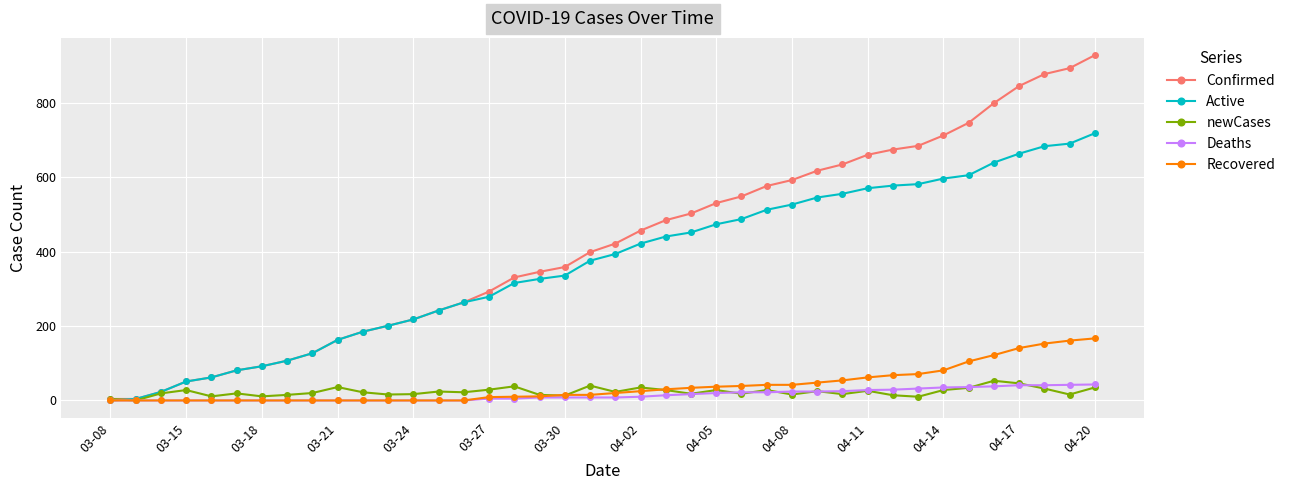

Which series has the largest total across all categories?

Confirmed